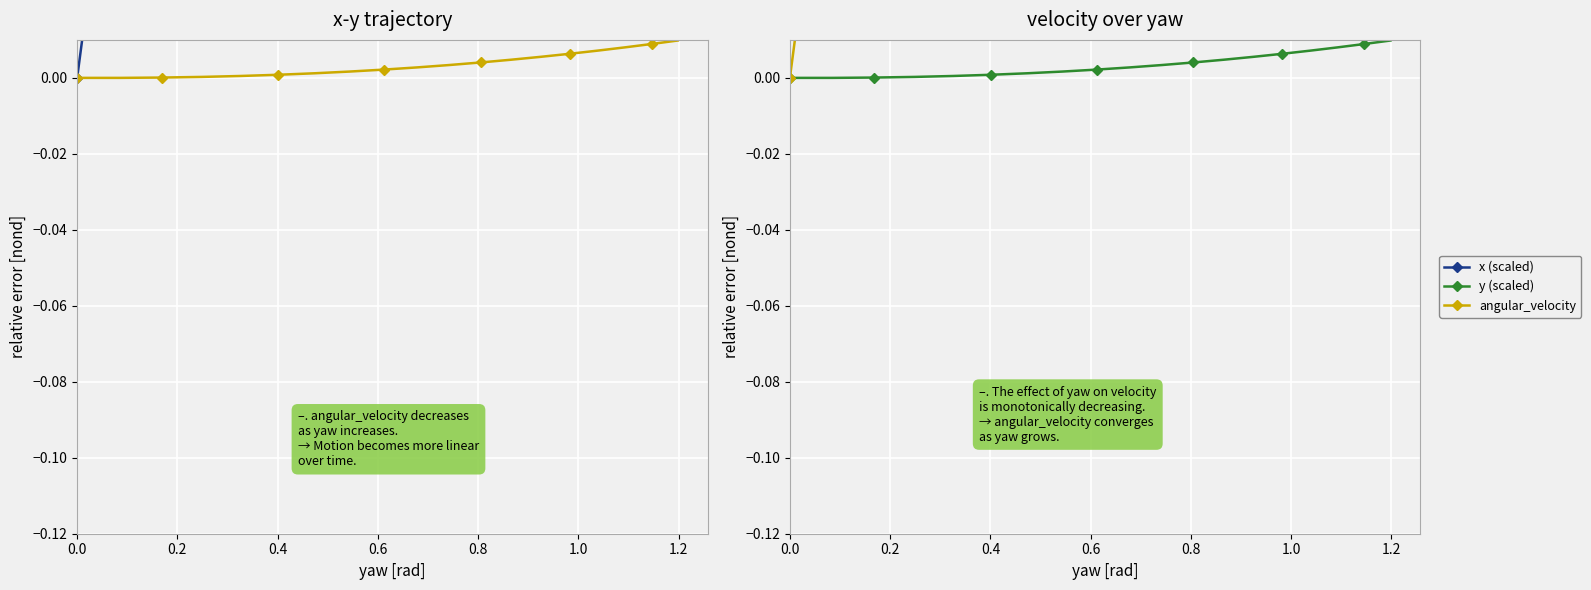

True or false: y (scaled) and x (scaled) intersect in this chart.

False